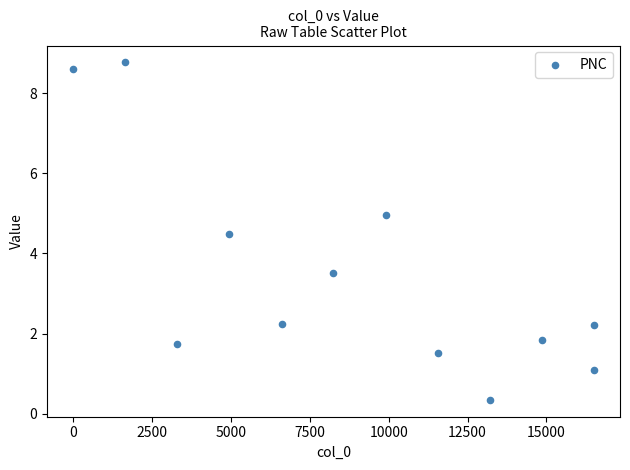

What is the range of X values (max minus min)?

16504.0